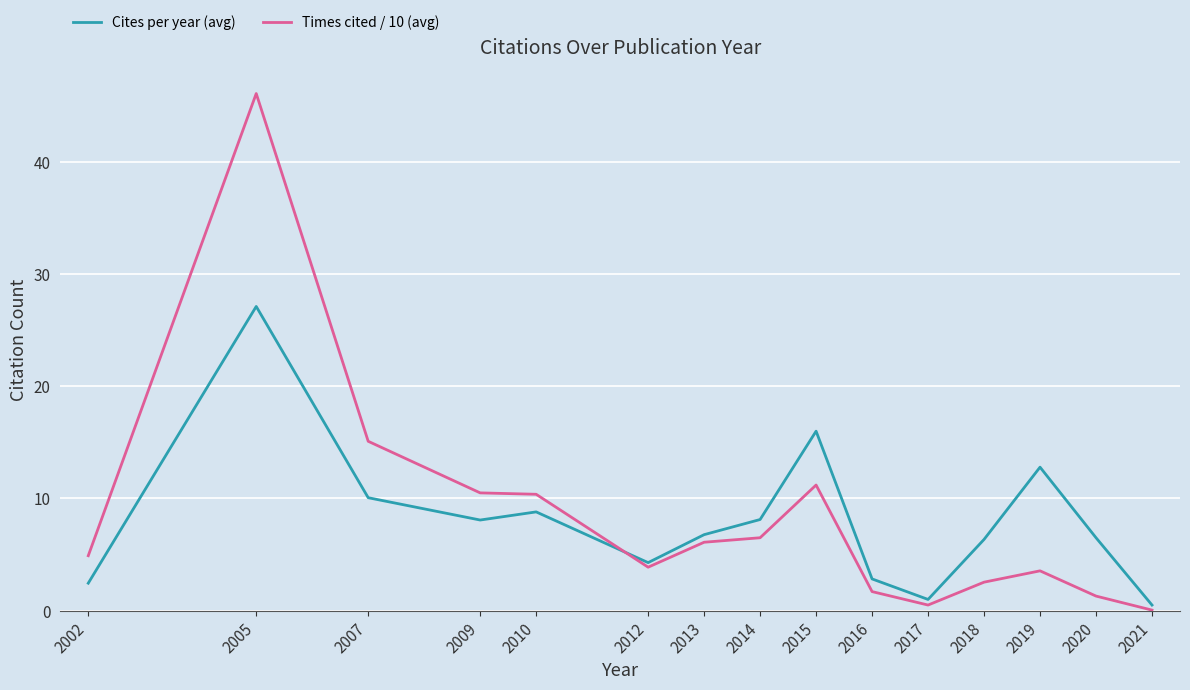

Which series has the widest spread of values?

Times cited / 10 (avg)